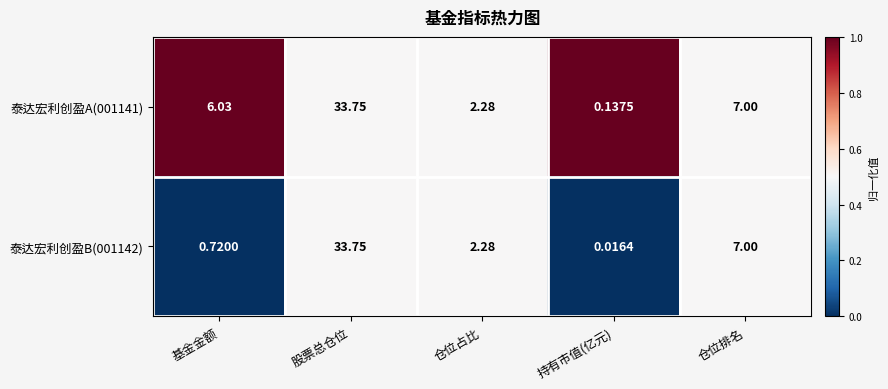

Which category has the lowest value across all series?

持有市值(亿元)